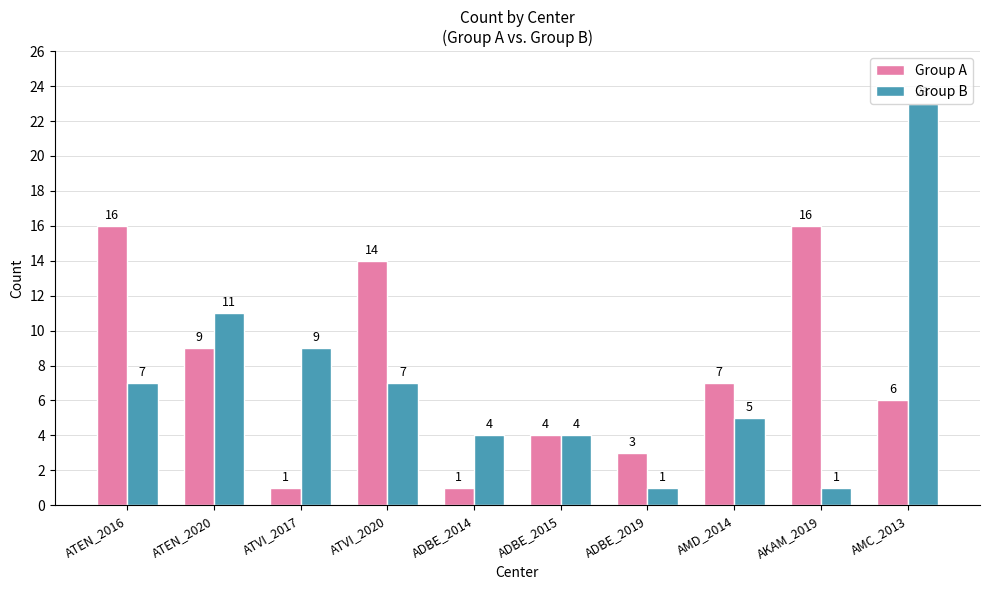

Reading left to right, extract all data points from this chart.

Group A: ATEN_2016=16	ATEN_2020=9	ATVI_2017=1	ATVI_2020=14	ADBE_2014=1	ADBE_2015=4	ADBE_2019=3	AMD_2014=7	AKAM_2019=16	AMC_2013=6
Group B: ATEN_2016=7	ATEN_2020=11	ATVI_2017=9	ATVI_2020=7	ADBE_2014=4	ADBE_2015=4	ADBE_2019=1	AMD_2014=5	AKAM_2019=1	AMC_2013=23